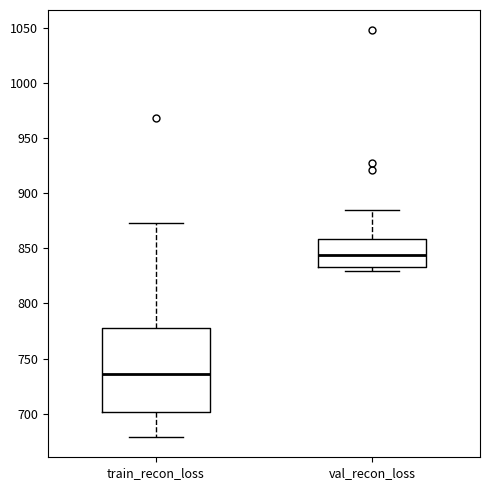

Which box is the tallest, from its lower edge to its upper edge?

train_recon_loss